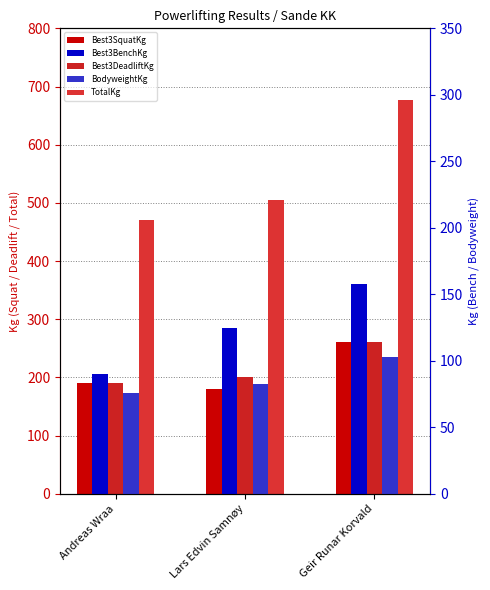

Which series has the largest total across all categories?

TotalKg